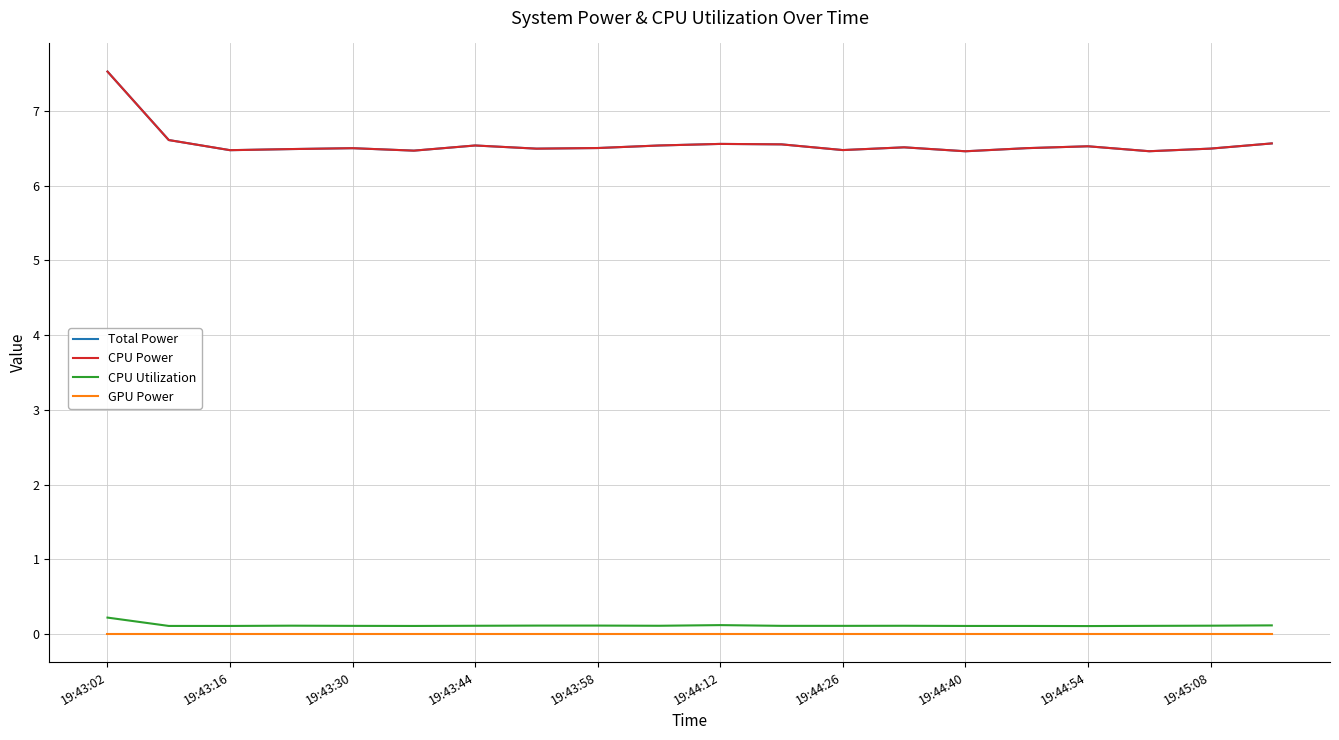

Does the chart have visible grid lines?

Yes